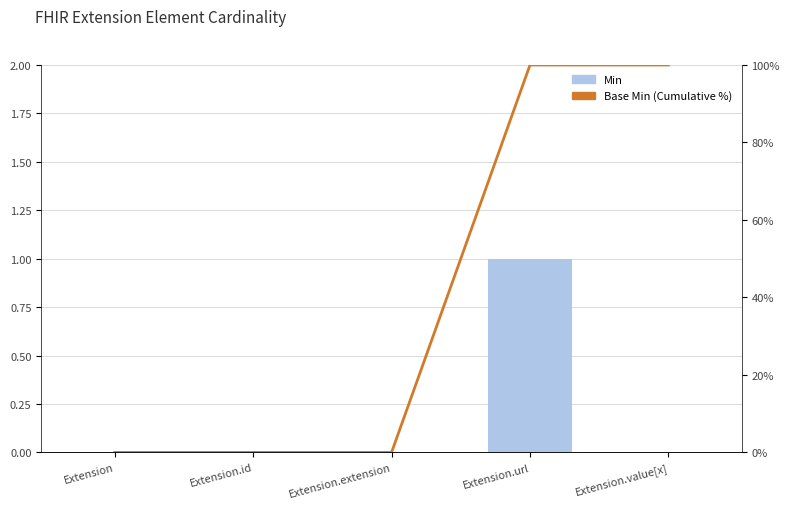

Reading right to left, transcribe all the data shown in this chart.

Min: Extension.value[x]=0	Extension.url=1	Extension.extension=0	Extension.id=0	Extension=0
Base Min: Extension.value[x]=0	Extension.url=1	Extension.extension=0	Extension.id=0	Extension=0
Cumulative %: Extension.value[x]=100	Extension.url=100	Extension.extension=0	Extension.id=0	Extension=0